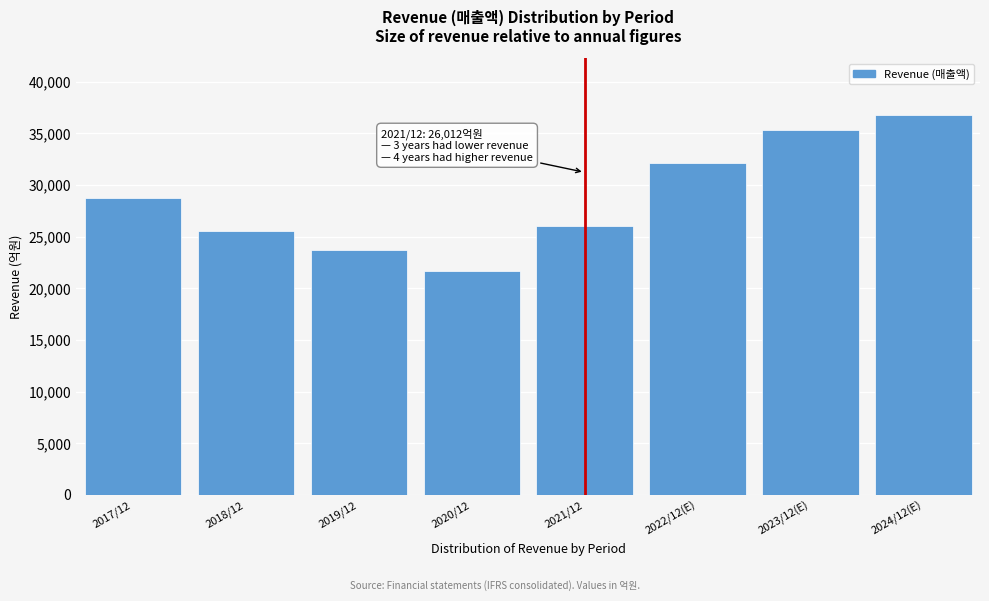

Reading left to right, what are all the values shown in this chart?

28764	25587	23692	21707	26012	32125	35345	36760